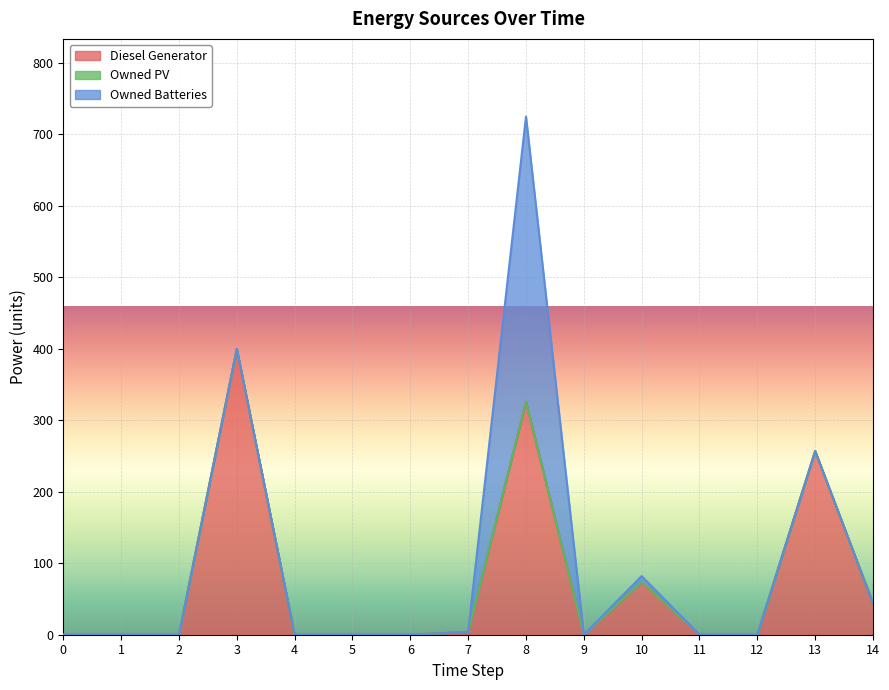

How many lines are shown in the chart?

3